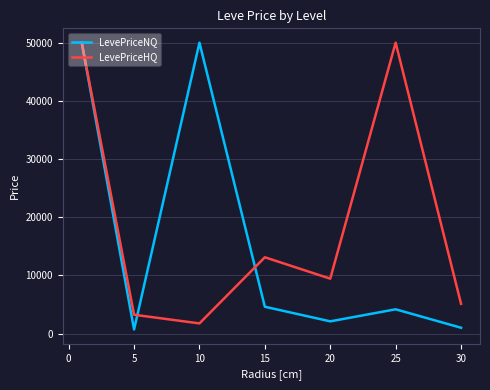

Rank the series by their average value, from highest to lowest.

LevePriceHQ, LevePriceNQ